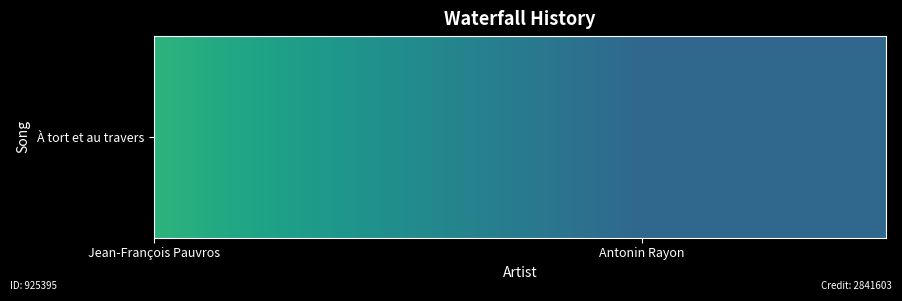

What is the average value?

3100082.6